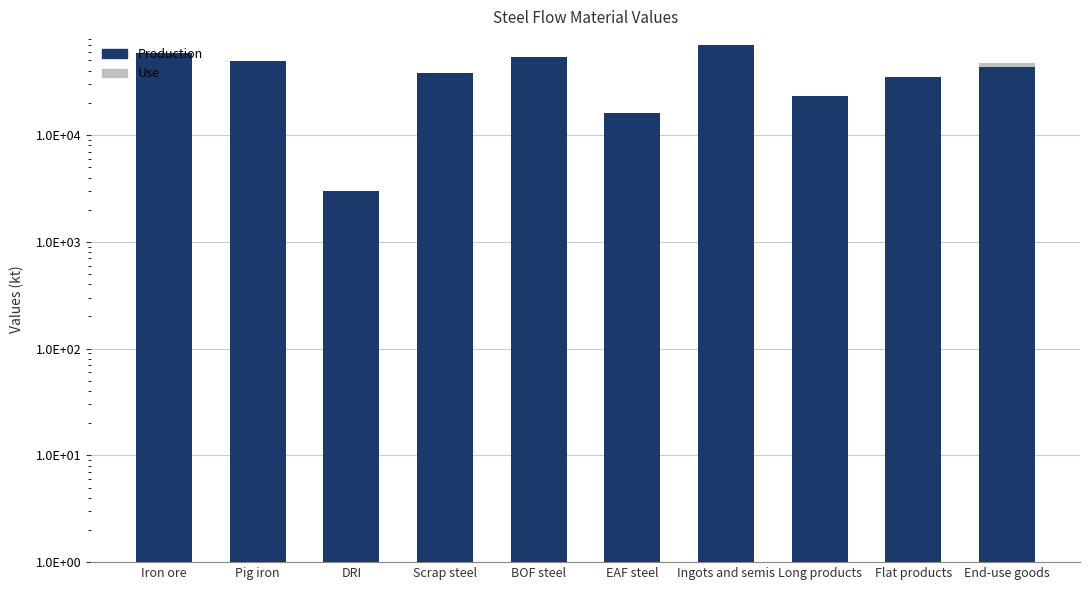

What is the greatest value displayed?

69413.4